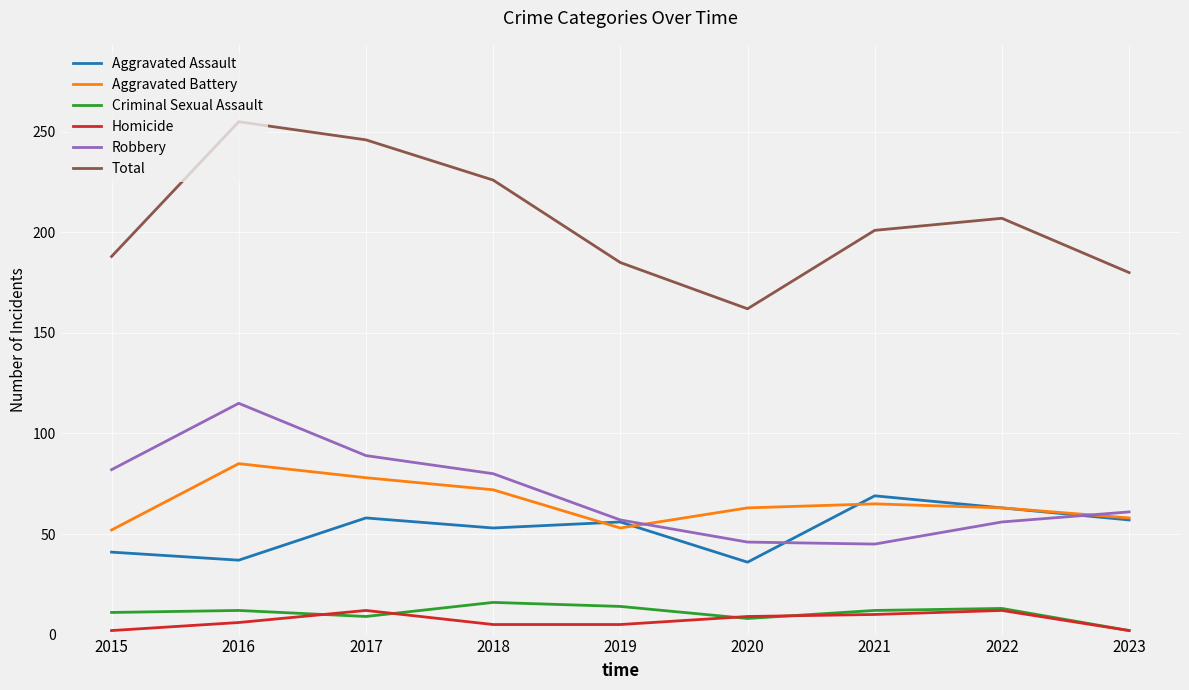

How many lines are shown in the chart?

6